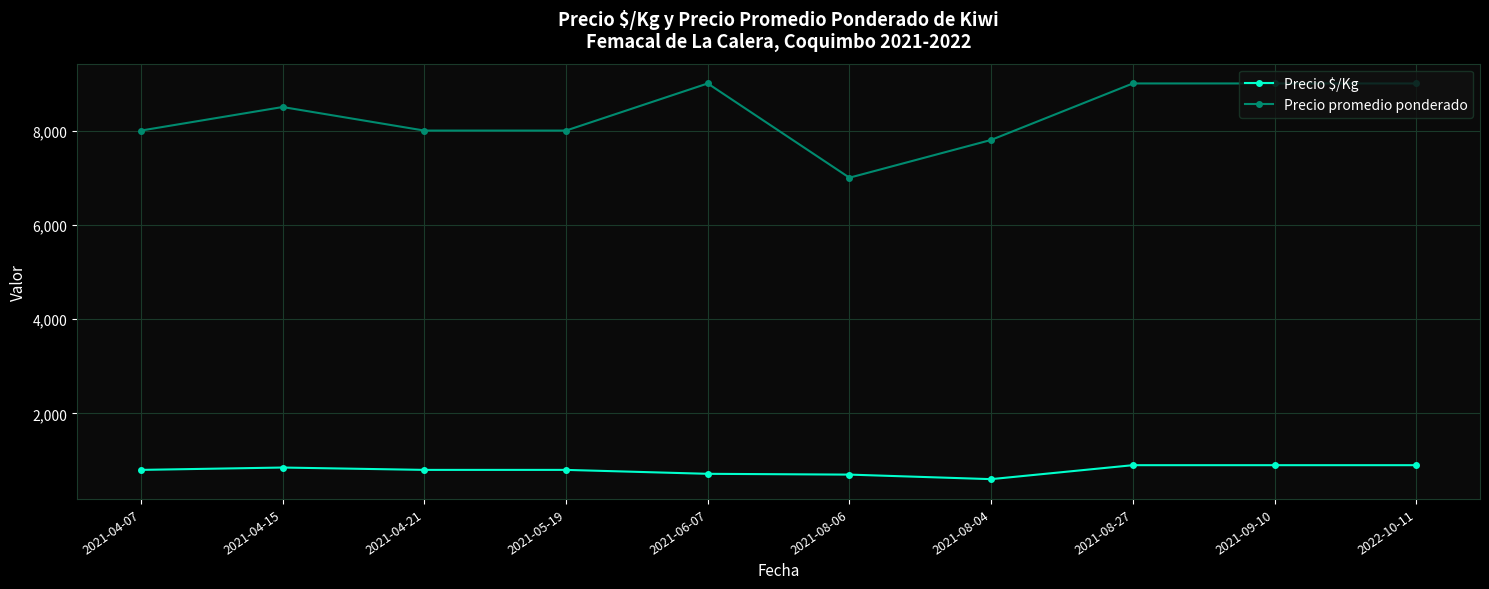

The value of Precio $/Kg at 2021-04-07 is 800.0. True or false?

True